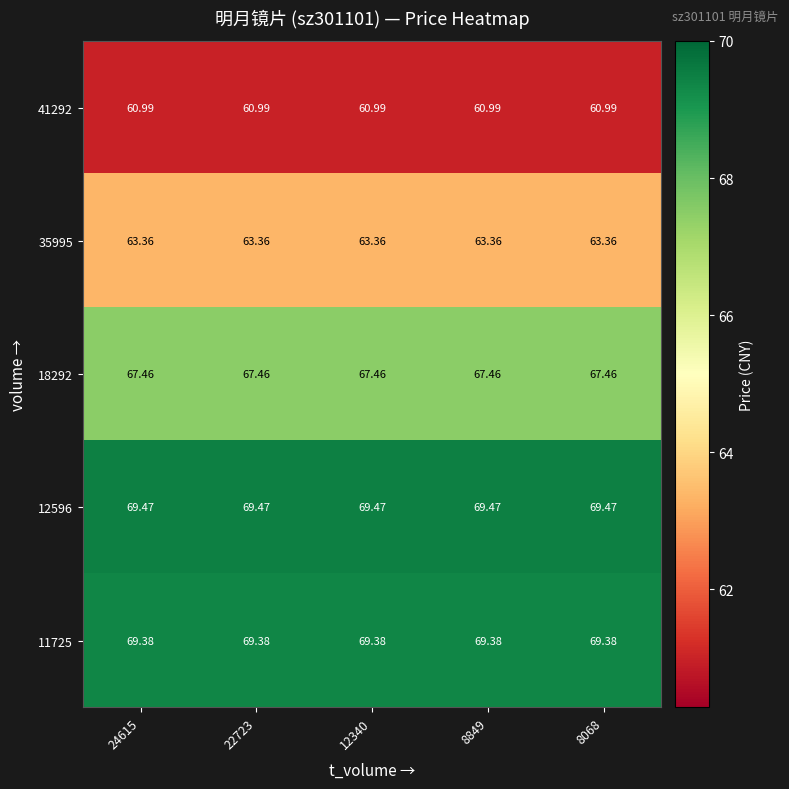

Is the value of 12596 at 12340 greater than the value of 41292 at 8068?

Yes